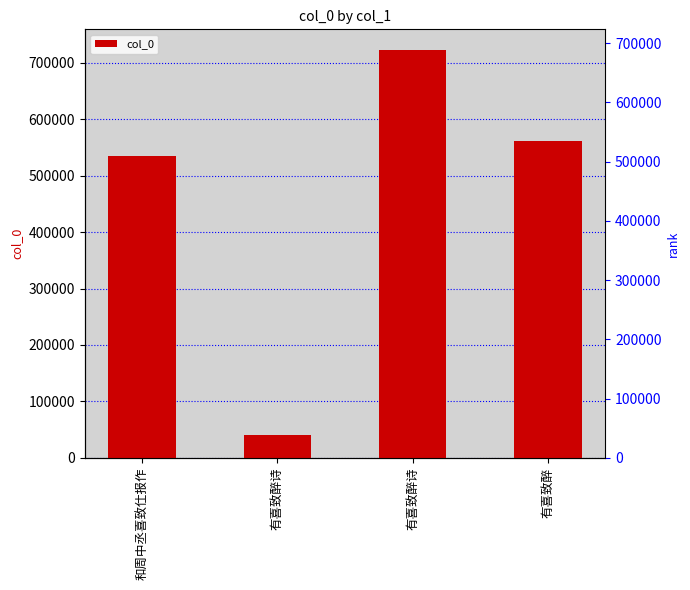

Are the bars grouped side by side (vs. stacked)?

No